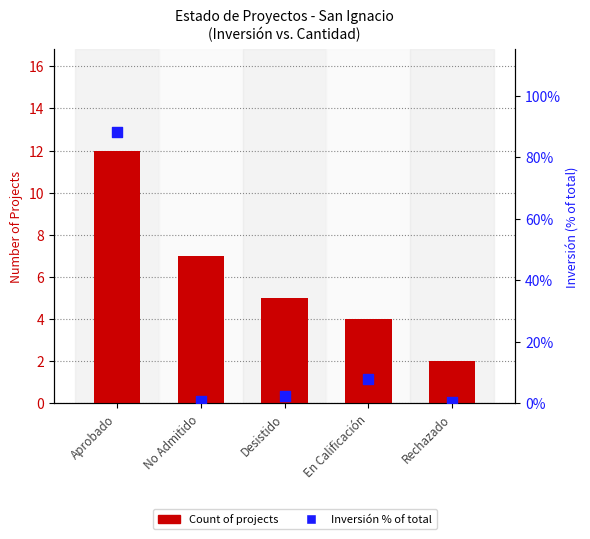

Is the value of Inversión % of total at Aprobado greater than the value of Count of projects at En Calificación?

Yes